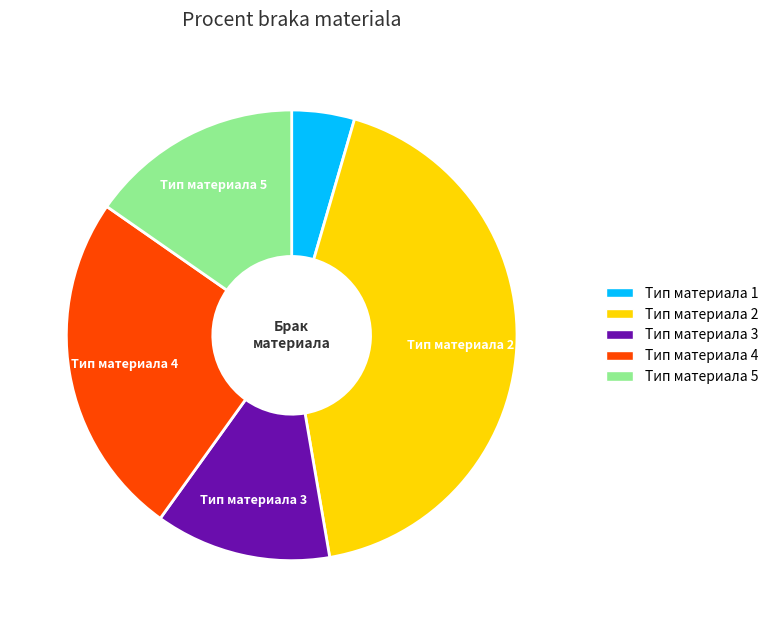

What is the smallest slice in the pie chart?

Тип материала 1